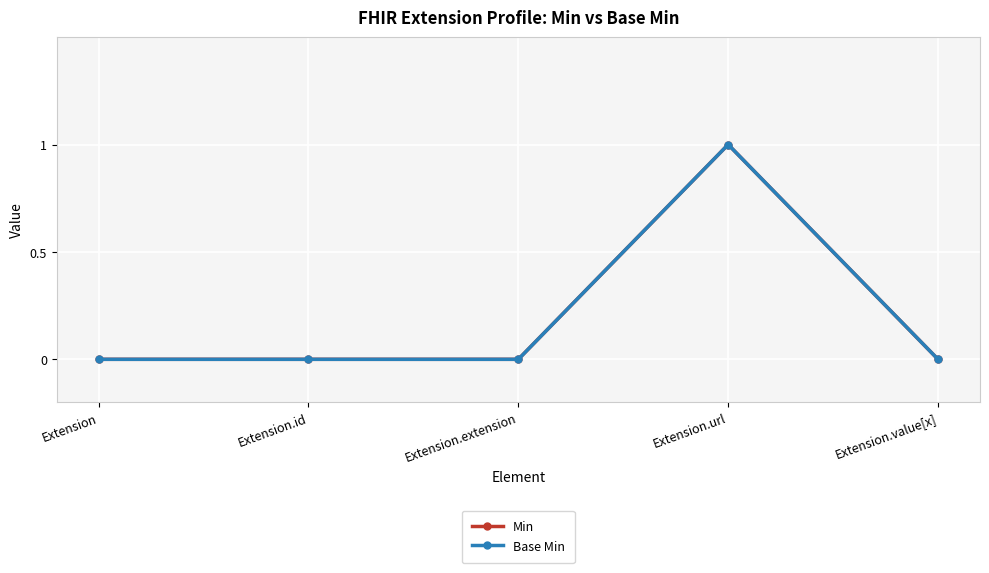

True or false: Base Min and Min cross at least once.

False